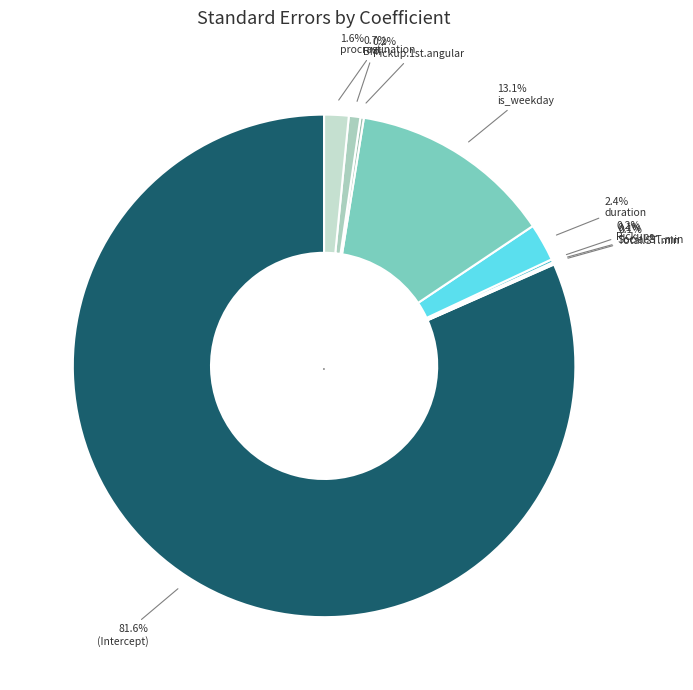

How much of the chart is everything except is_weekday?

86.9%